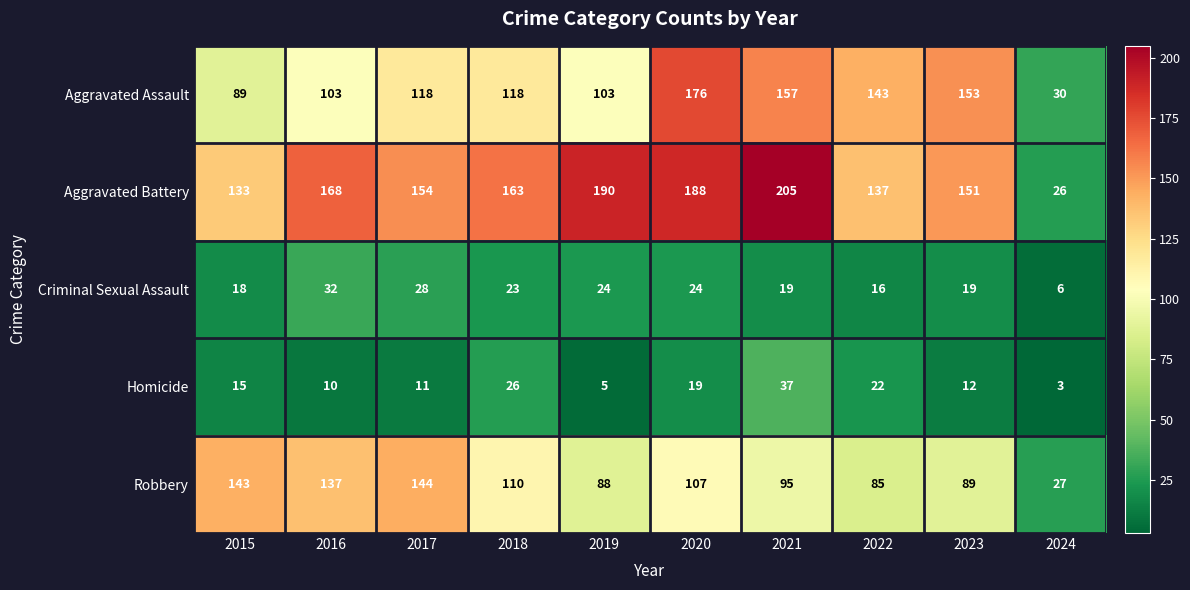

Which series has the widest spread of values?

Aggravated Battery